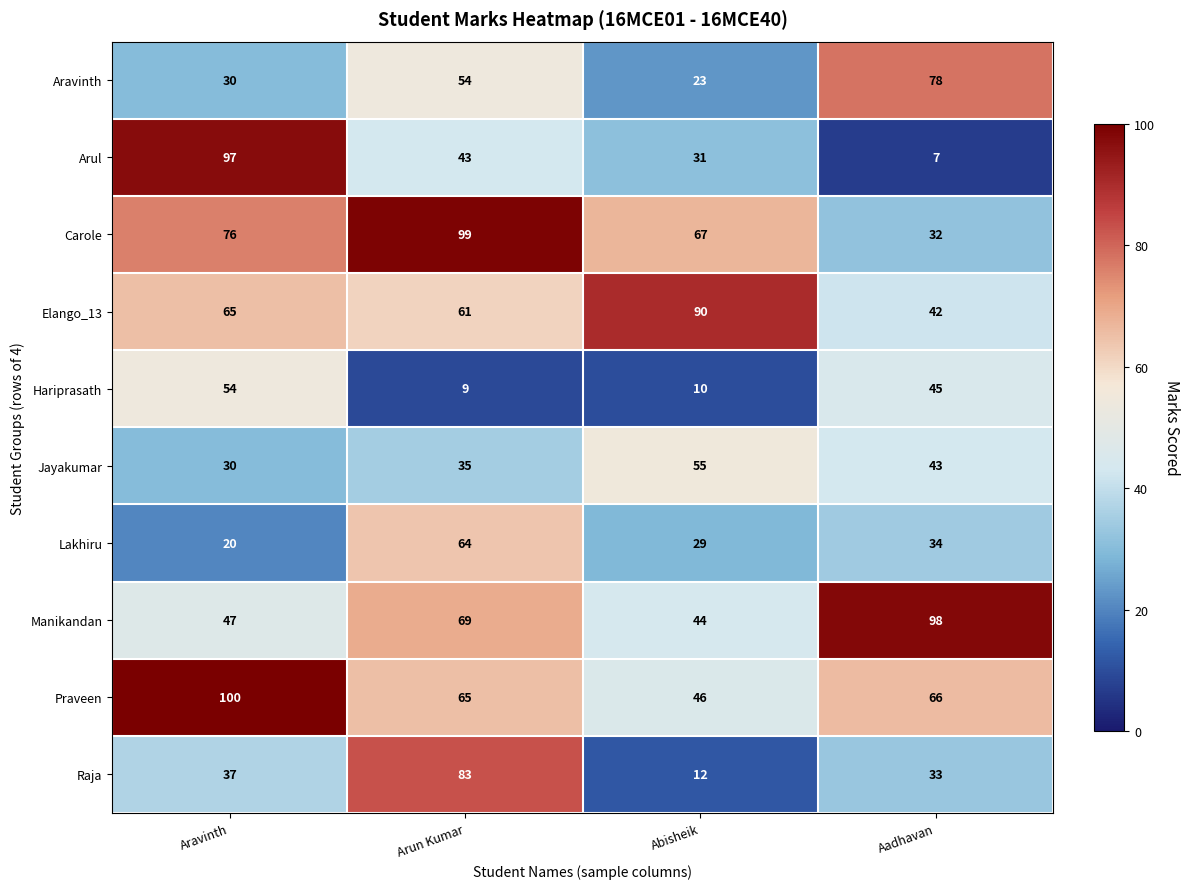

The Manikandan series shows 44 at Abisheik. True or false?

True